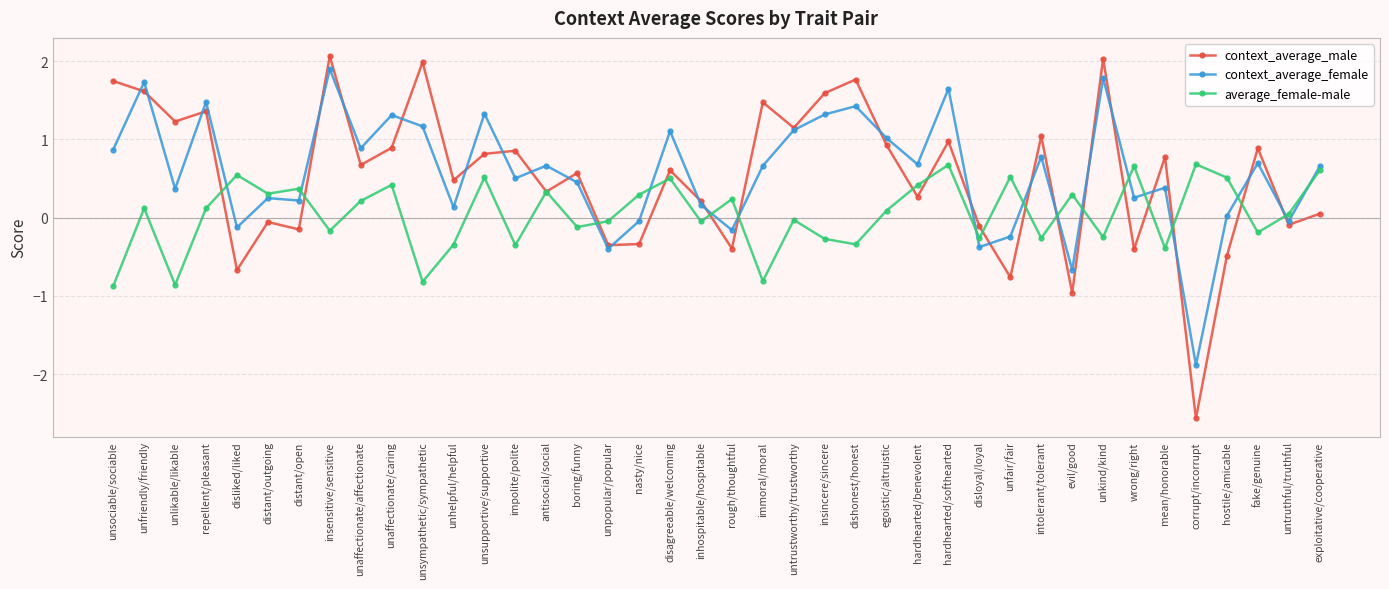

What is the difference between the highest and lowest values at fake/genuine?

1.1